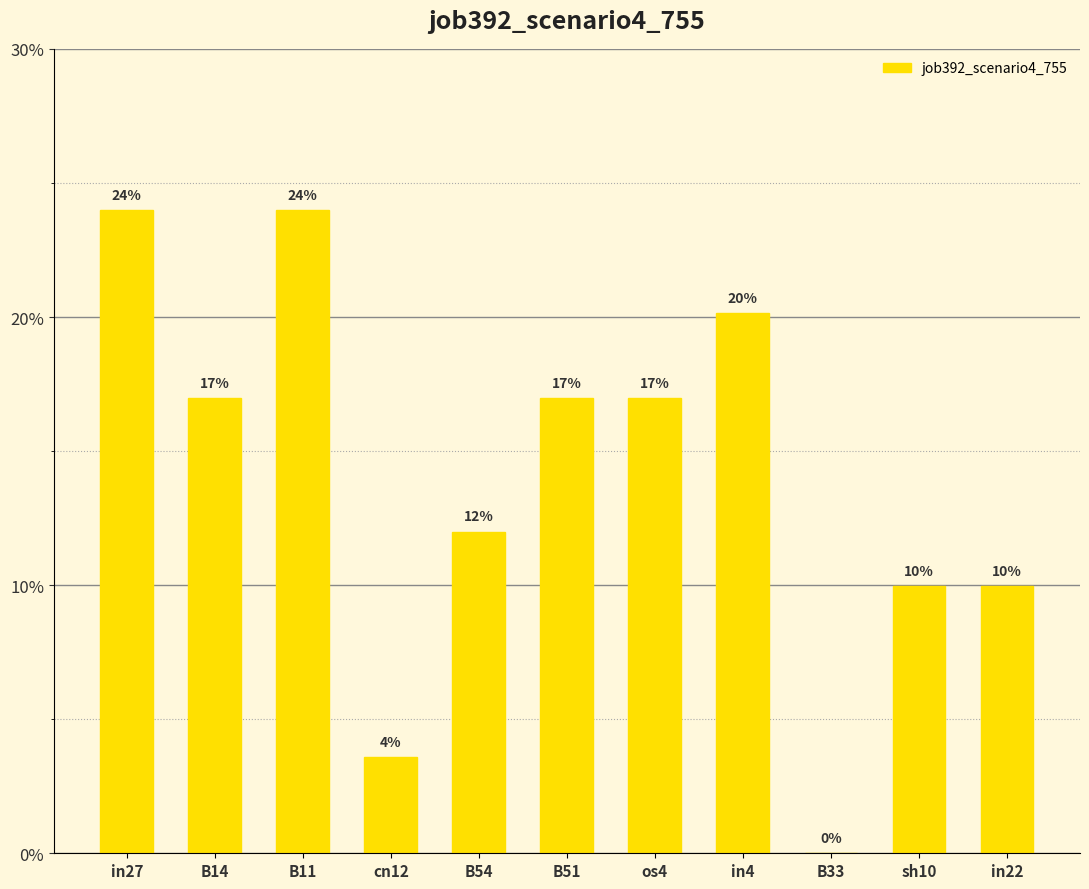

At which label is the value closest to 0?

B33